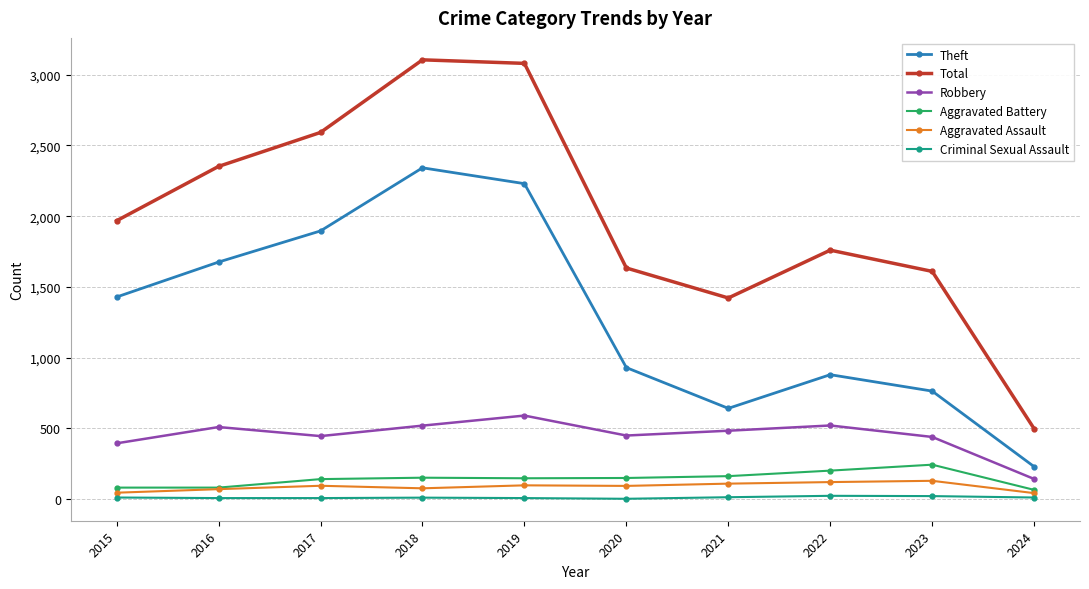

True or false: Criminal Sexual Assault and Aggravated Assault cross at least once.

False